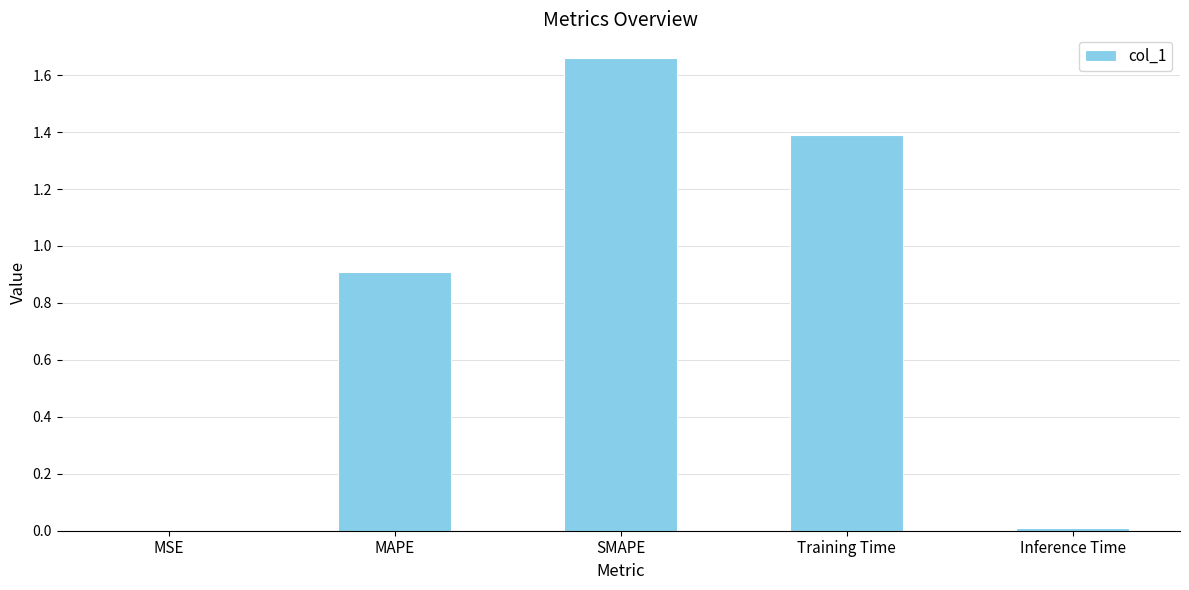

Are the bars grouped side by side (vs. stacked)?

No